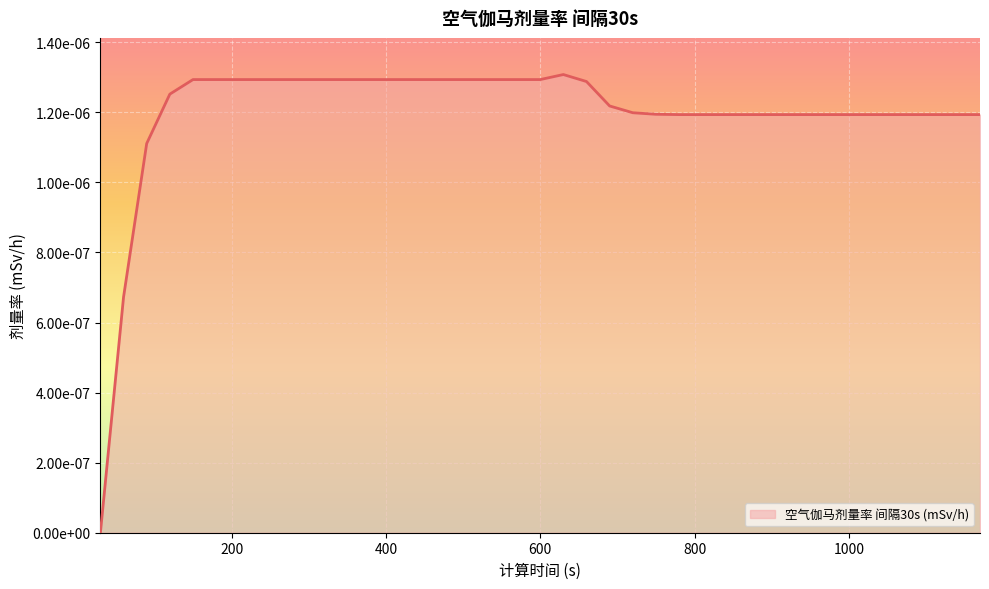

Does the chart have visible grid lines?

Yes